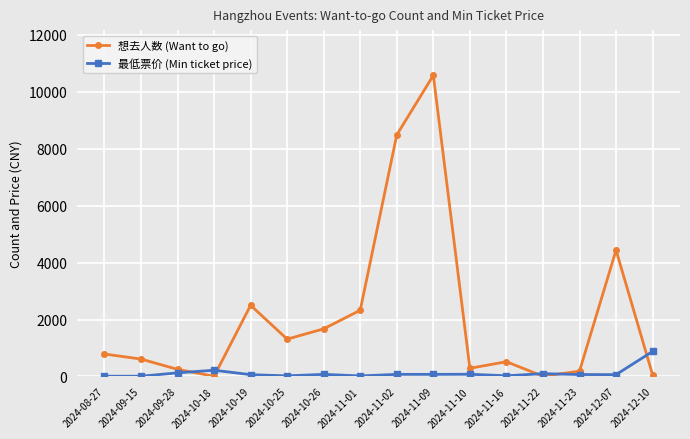

Count the number of data series in this chart.

2